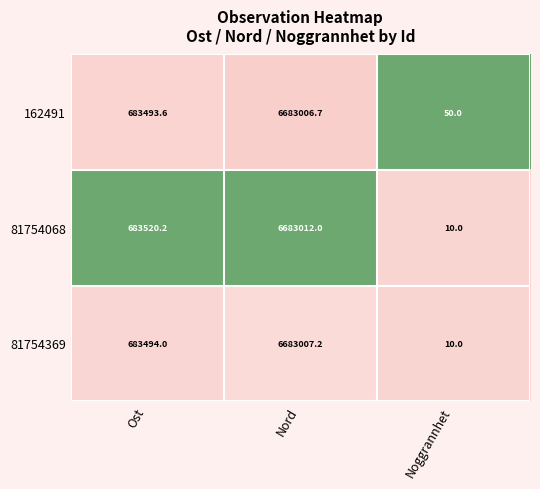

What is the difference between the maximum and minimum values in the 81754068 series?

6683002.0